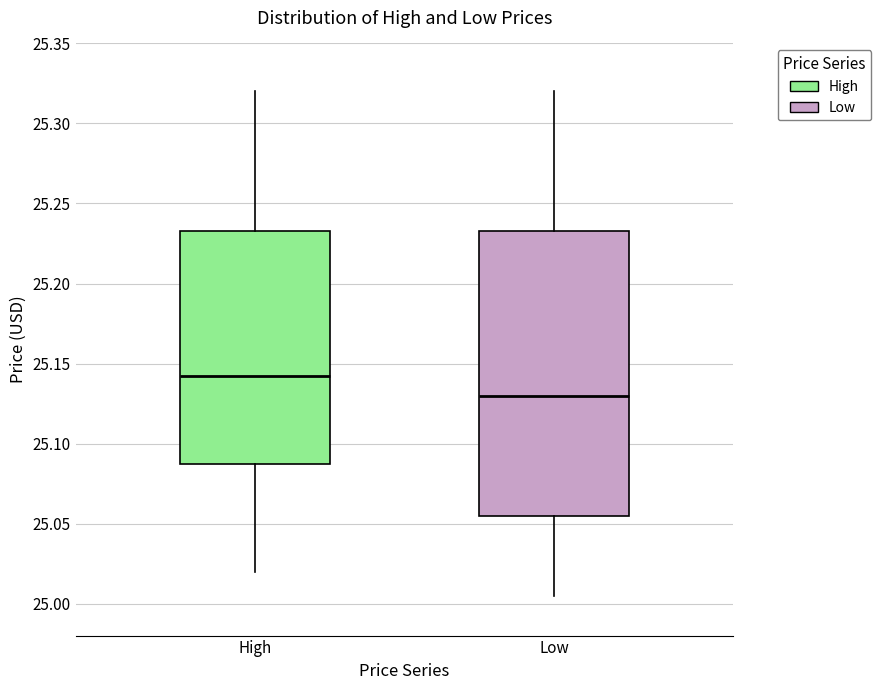

Where is the lower edge of the box for High on the y-axis? The values are not printed on the chart, so give them approximately, as read against the axis.

25.090